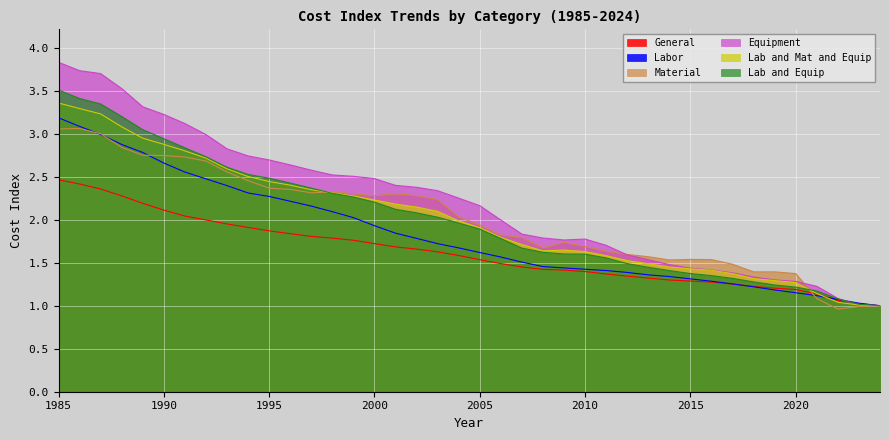

Does the chart display data point markers on the line(s)?

No